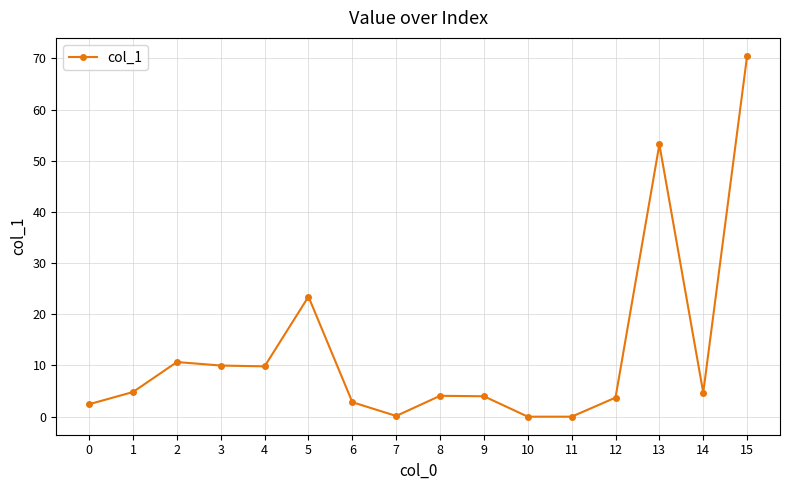

What is the value of the 3rd point from the left?

10.7